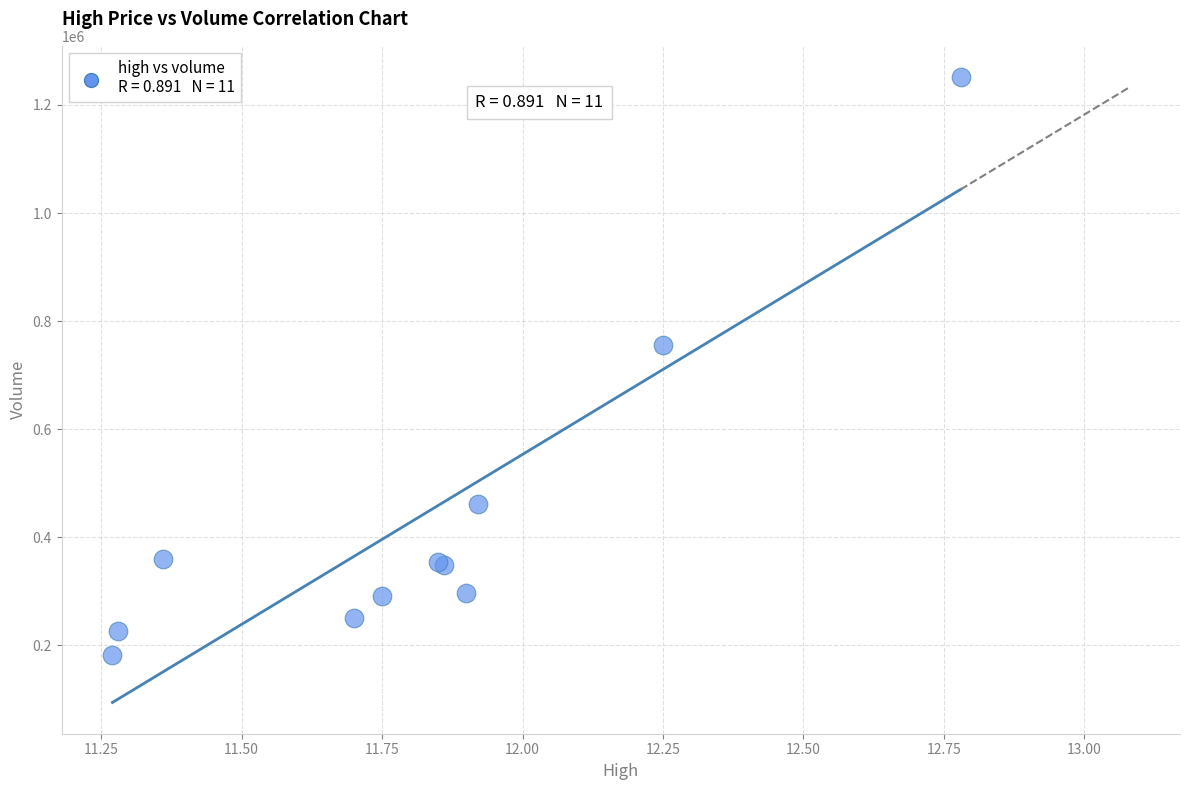

What Y value in the scatter plot is closest to 717008?

754873.5